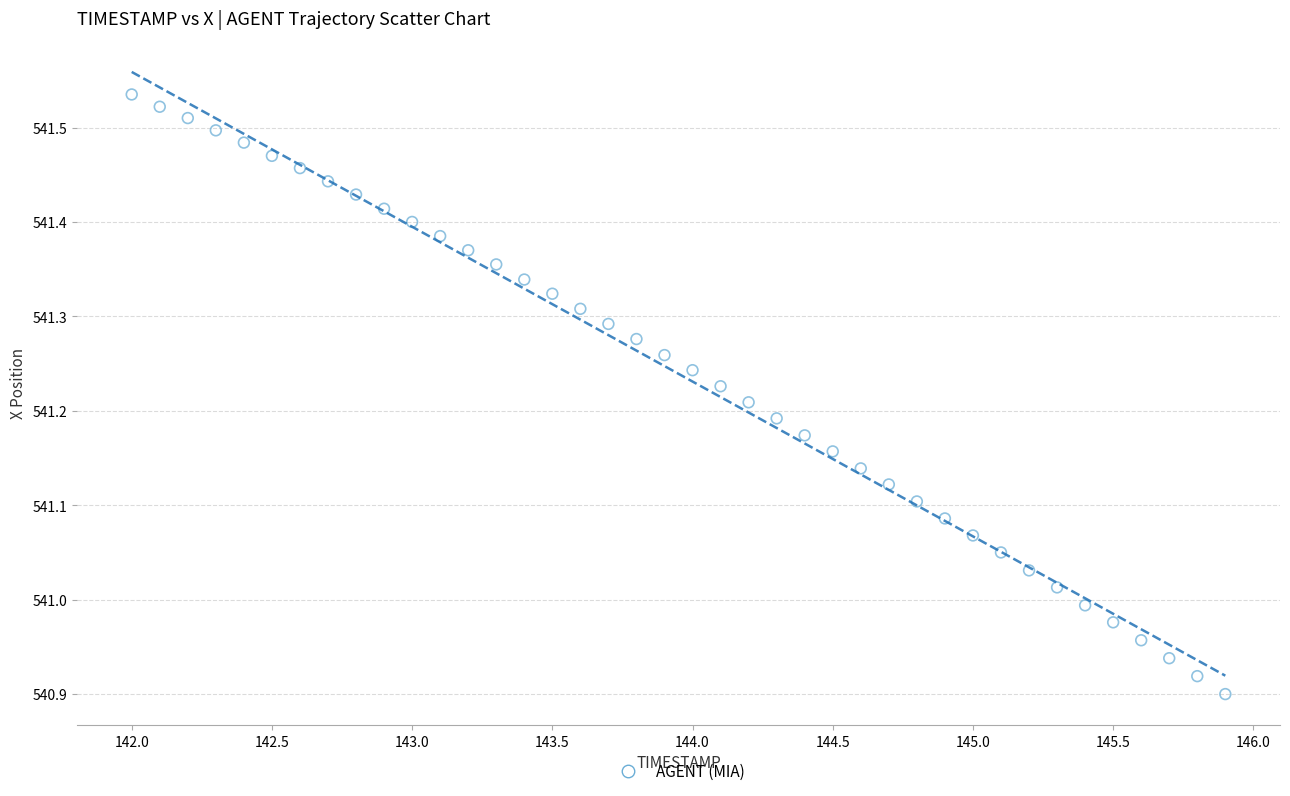

What is the range of X values (max minus min)?

3.9